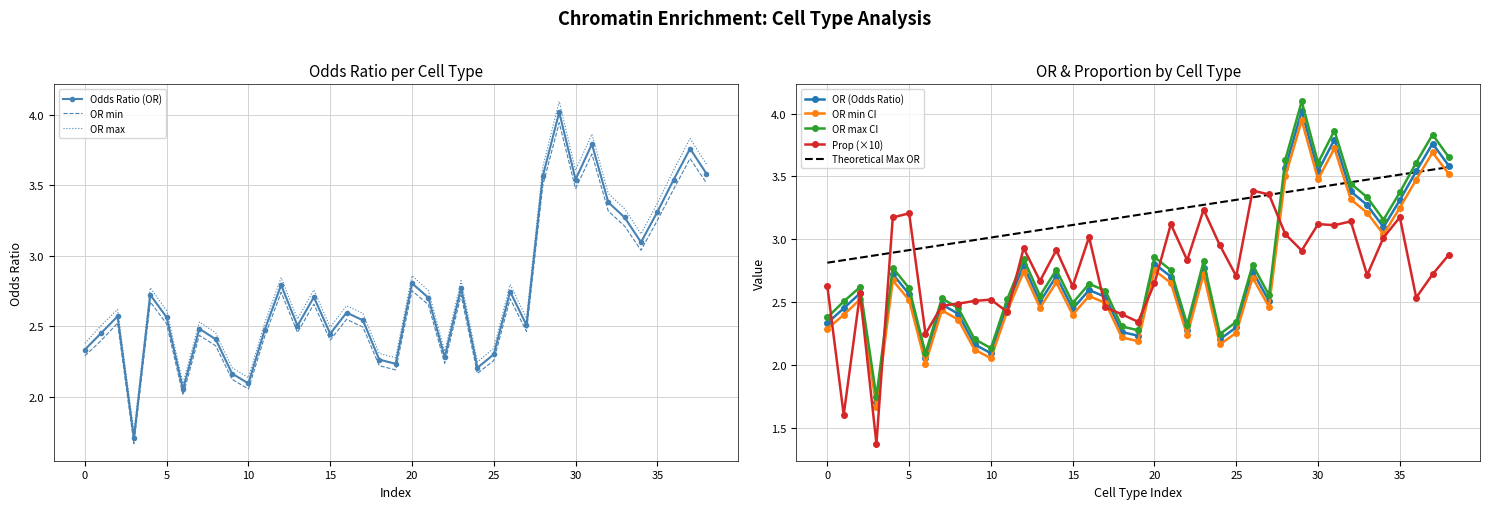

Reading right to left, extract all data points from this chart.

OR: 3.6	3.8	3.5	3.3	3.1	3.3	3.4	3.8	3.5	4.0	3.6	2.5	2.7	2.3	2.2	2.8	2.3	2.7	2.8	2.2	2.3	2.5	2.6	2.4	2.7	2.5	2.8	2.5	2.1	2.2	2.4	2.5	2.1	2.6	2.7	1.7	2.6	2.5	2.3
min: 3.5	3.7	3.5	3.3	3.0	3.2	3.3	3.7	3.5	3.9	3.5	2.5	2.7	2.3	2.2	2.7	2.2	2.7	2.8	2.2	2.2	2.5	2.5	2.4	2.7	2.5	2.7	2.4	2.1	2.1	2.4	2.4	2.0	2.5	2.7	1.7	2.5	2.4	2.3
max: 3.7	3.8	3.6	3.4	3.2	3.3	3.4	3.9	3.6	4.1	3.6	2.6	2.8	2.3	2.2	2.8	2.3	2.8	2.9	2.3	2.3	2.6	2.6	2.5	2.8	2.6	2.8	2.5	2.1	2.2	2.5	2.5	2.1	2.6	2.8	1.7	2.6	2.5	2.4
prop: 2.9	2.7	2.5	3.2	3.0	2.7	3.1	3.1	3.1	2.9	3.0	3.4	3.4	2.7	3.0	3.2	2.8	3.1	2.7	2.3	2.4	2.5	3.0	2.6	2.9	2.7	2.9	2.4	2.5	2.5	2.5	2.5	2.2	3.2	3.2	1.4	2.6	1.6	2.6